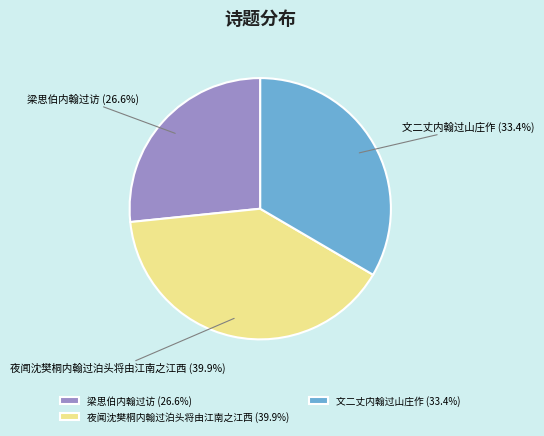

What is the total percentage of 夜闻沈樊桐内翰过泊头将由江南之江西 and 梁思伯内翰过访?

66.6%